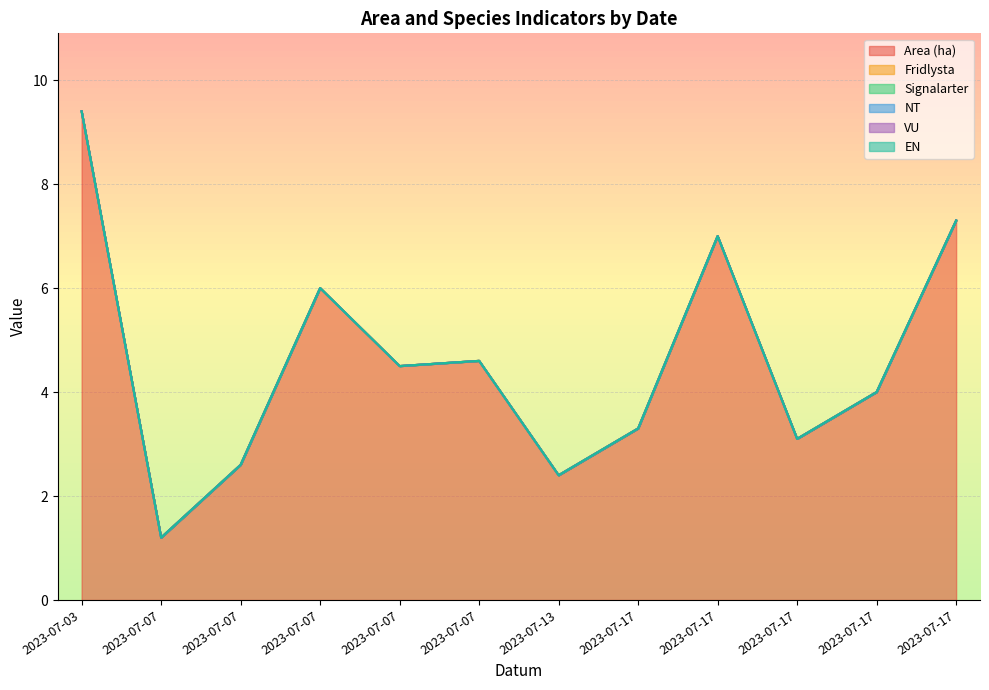

True or false: VU and EN intersect in this chart.

False